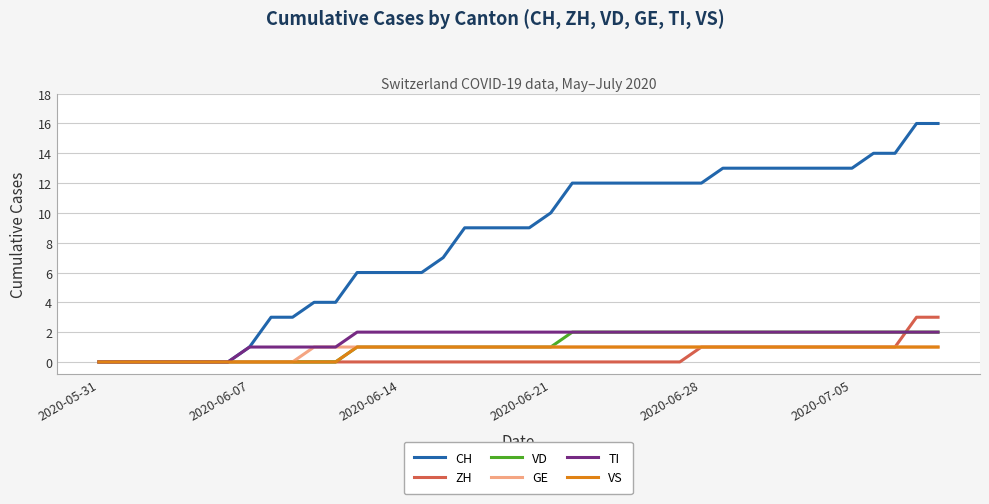

What is the maximum value shown in the chart?

16